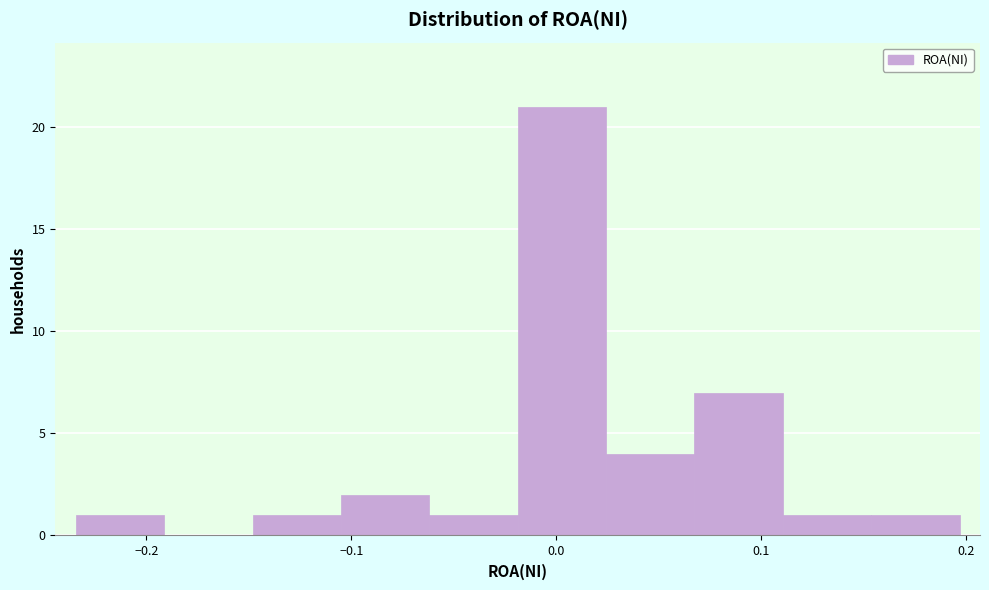

Over which range of the x-axis is the bar tallest?

-0.02 to 0.02